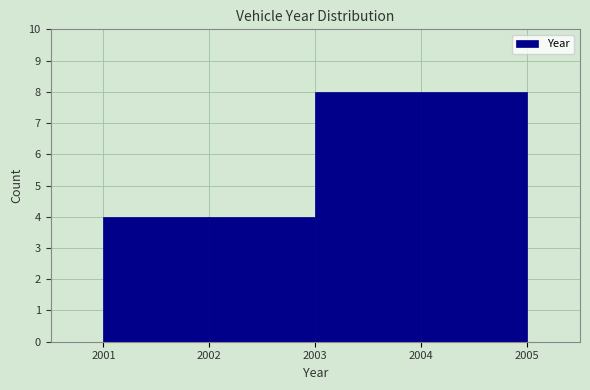

How tall is the bar that spans 2003 to 2004 on the x-axis? The values are not printed on the chart, so give them approximately, as read against the axis.

8